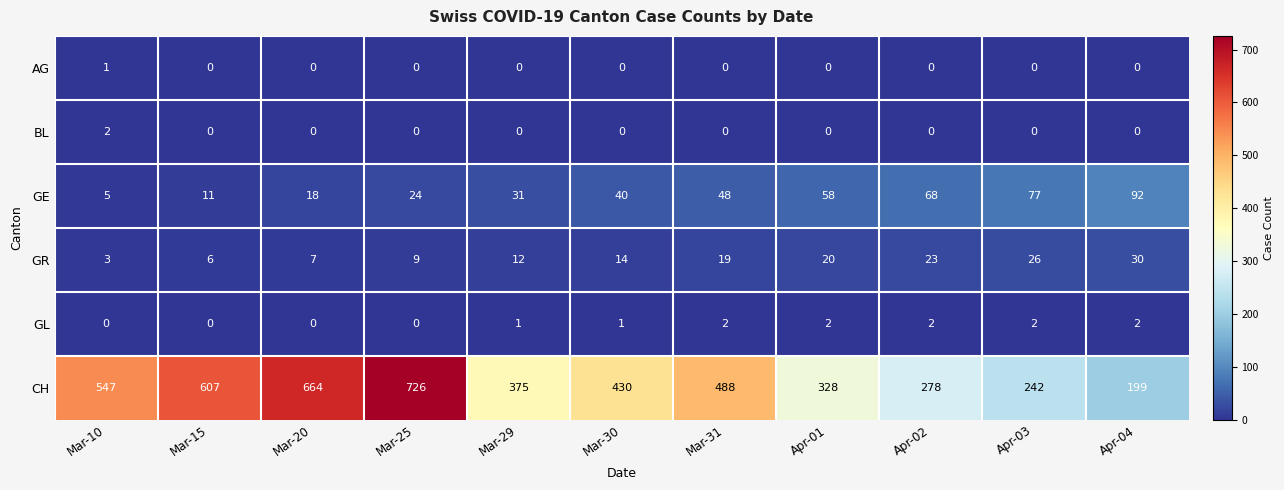

What is the total value across all series at Mar-15?

624